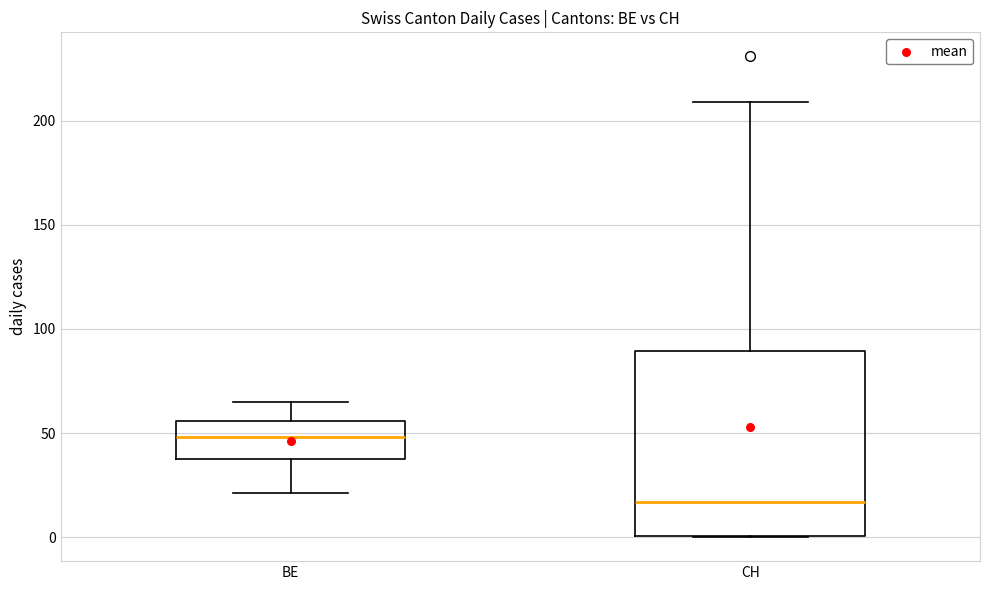

Reading left to right, read every box against the y-axis: the position of its median line, the range the box covers, and the ends of its whiskers. The values are not printed on the chart, so give them approximately, as read against the axis.

BE: median 50, box 40 to 55, whiskers 20 to 65
CH: median 15, box 0 to 90, whiskers 0 to 210